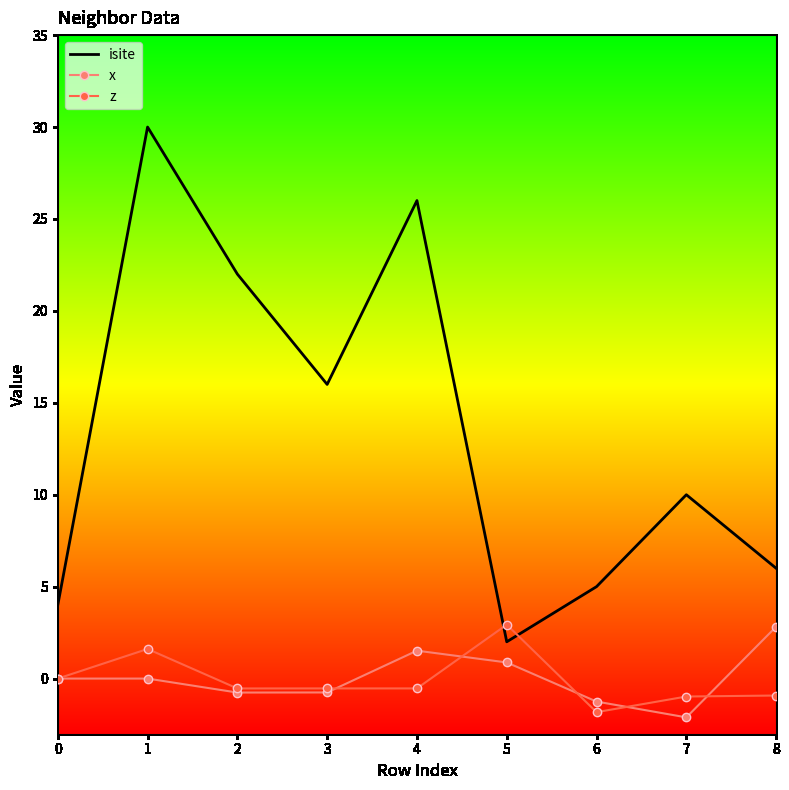

Is it true that x equals -0.0 at 1?

True